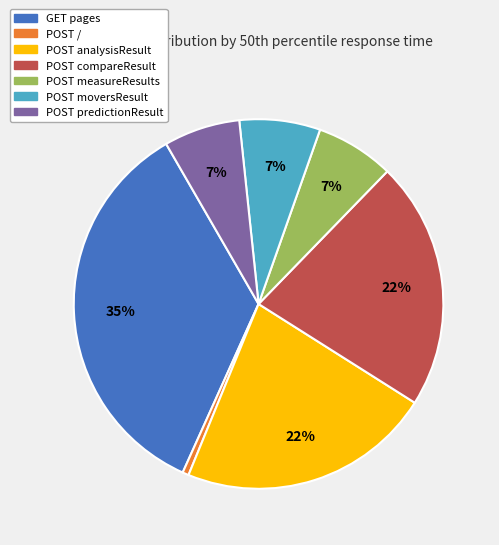

To the nearest percent, what is the average slice percentage?

14%